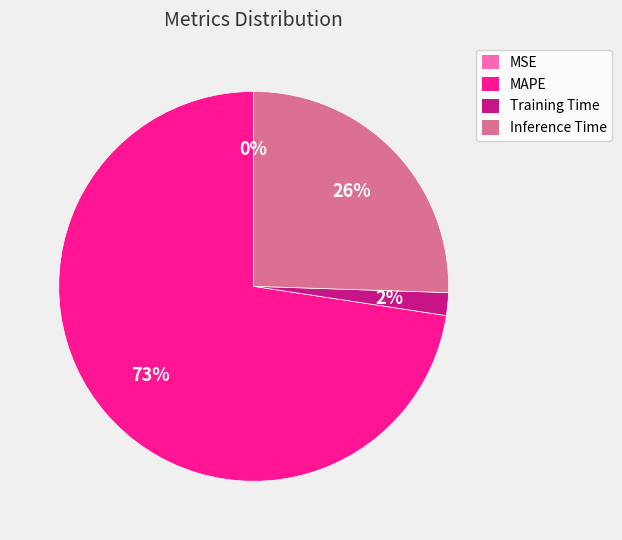

Which category has the biggest portion of the pie?

MAPE